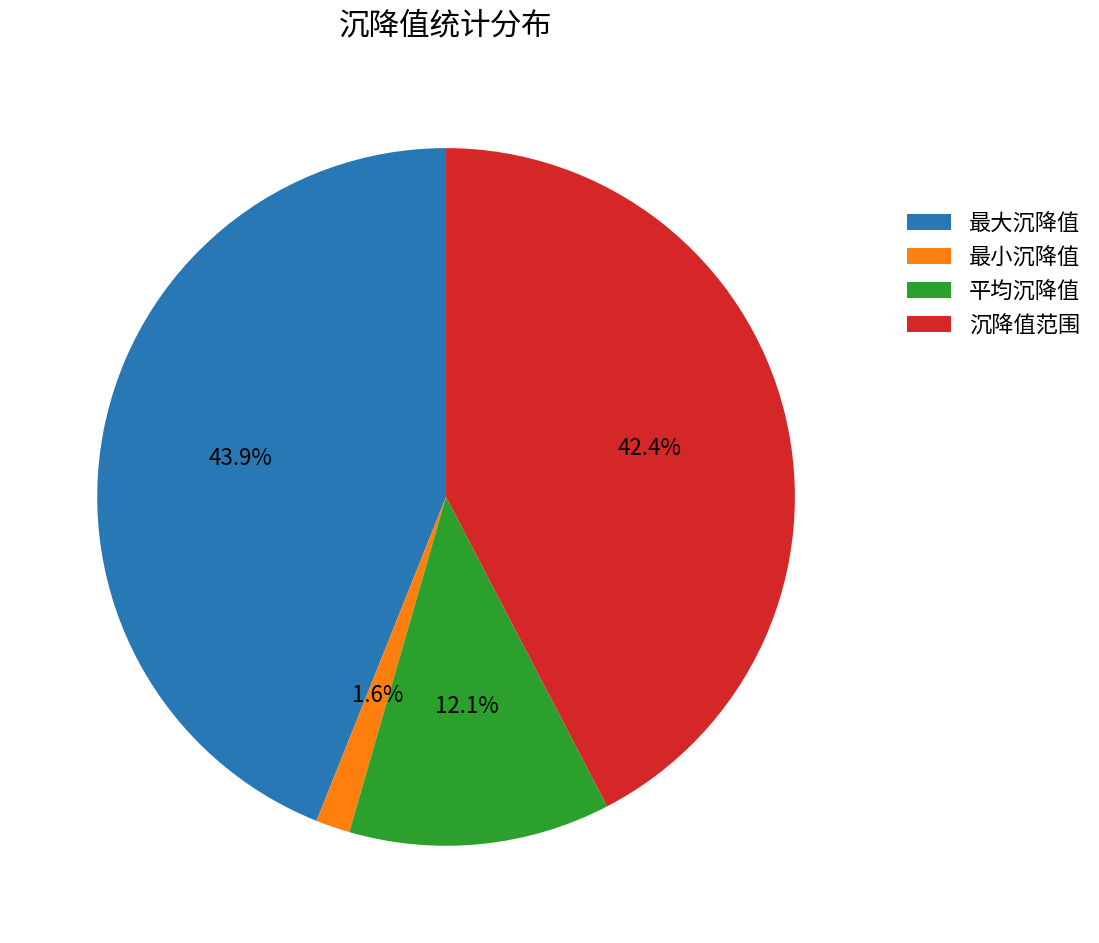

Rank the categories by value from highest to lowest.

最大沉降值, 沉降值范围, 平均沉降值, 最小沉降值